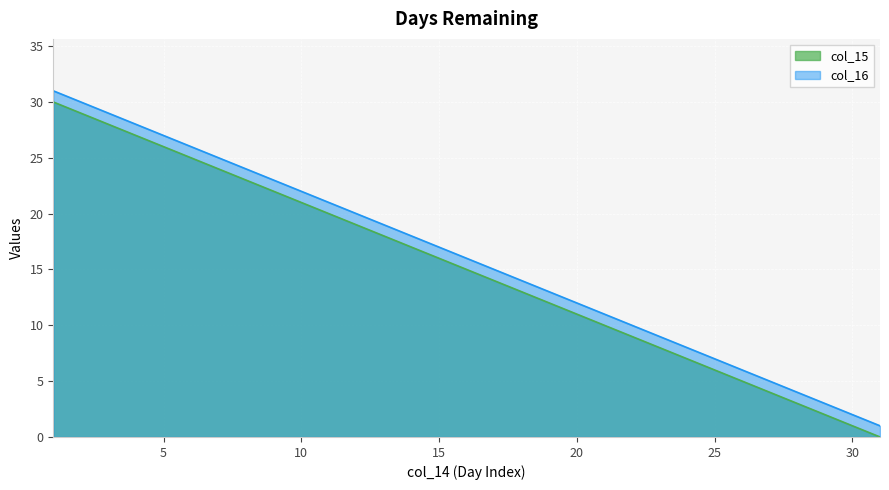

Between 5 and 22, which is larger?

5